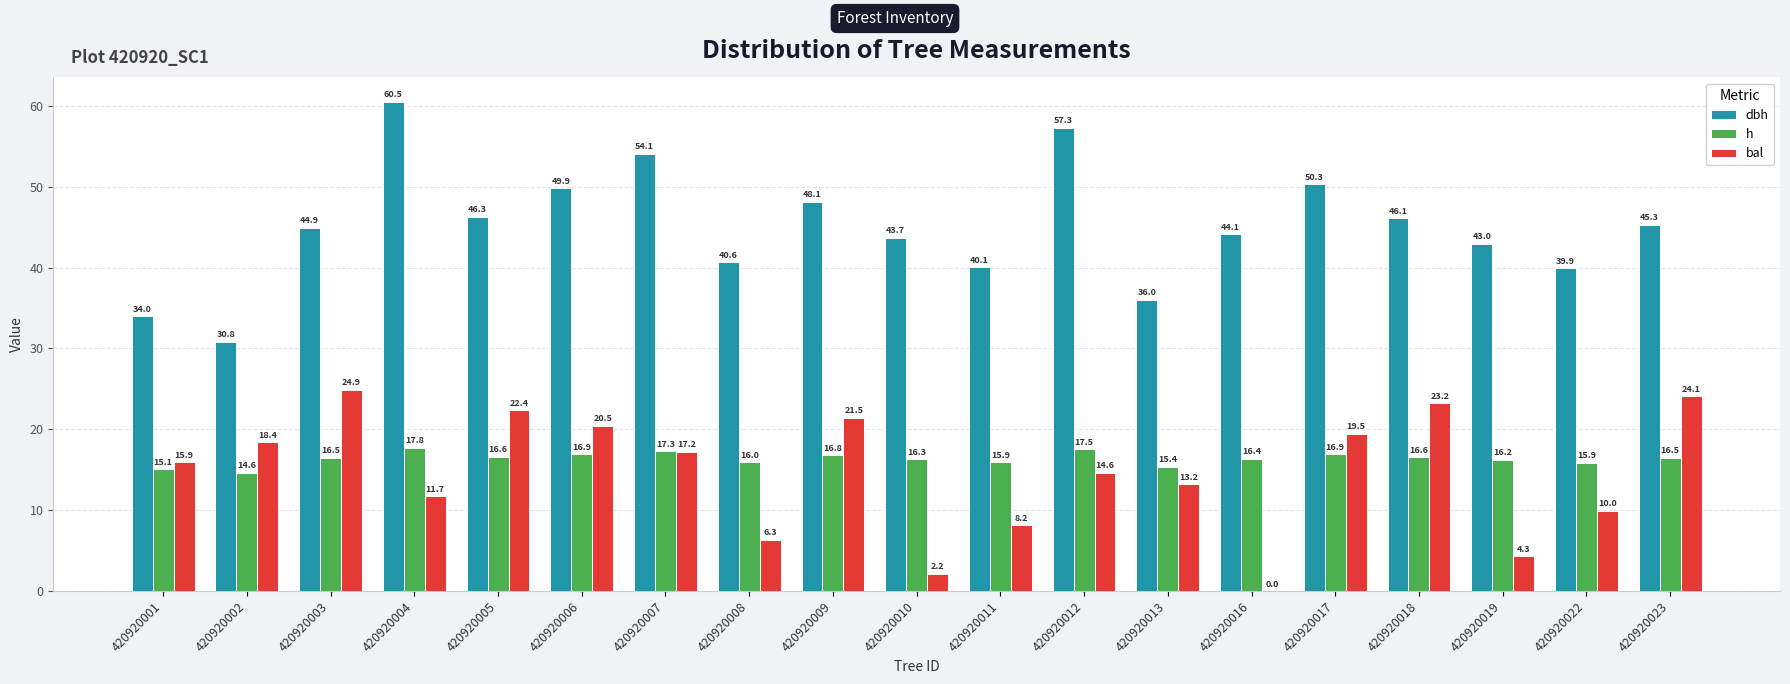

True or false: bal has a value of 41.6 at 420920023.

False